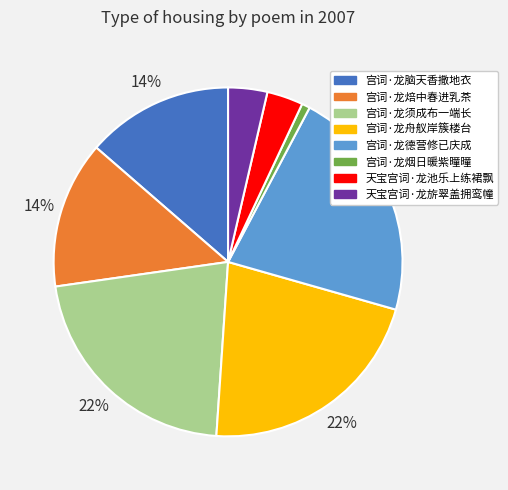

To the nearest percent, what is the combined percentage of 宫词·龙德营修已庆成 and 天宝宫词·龙池乐上练裙飘?

25%